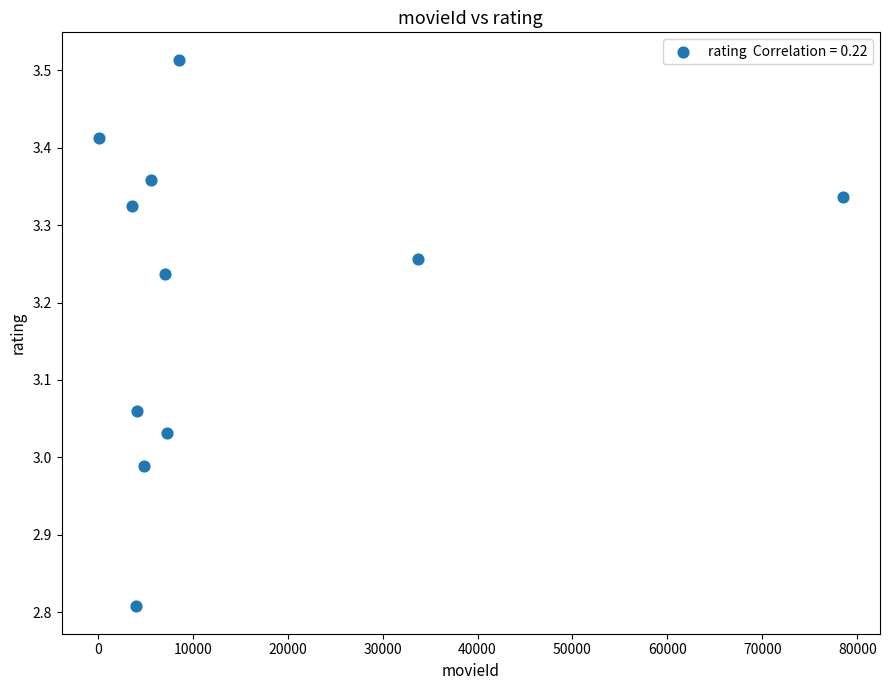

What is the range of X values (max minus min)?

78357.0